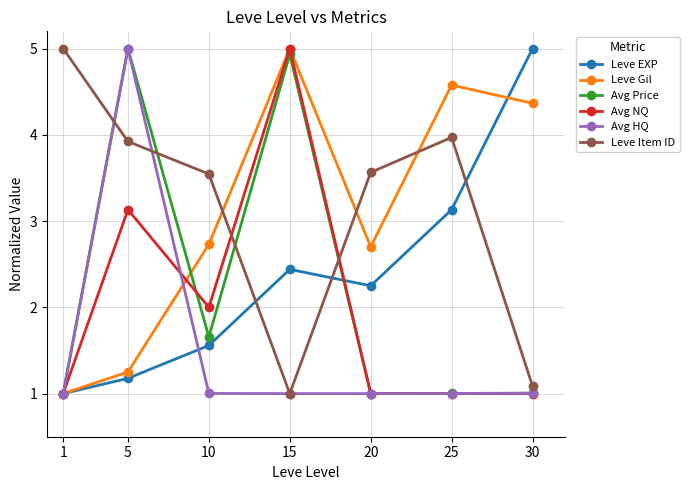

Is it true that Leve Item ID equals 6.3 at 5?

False